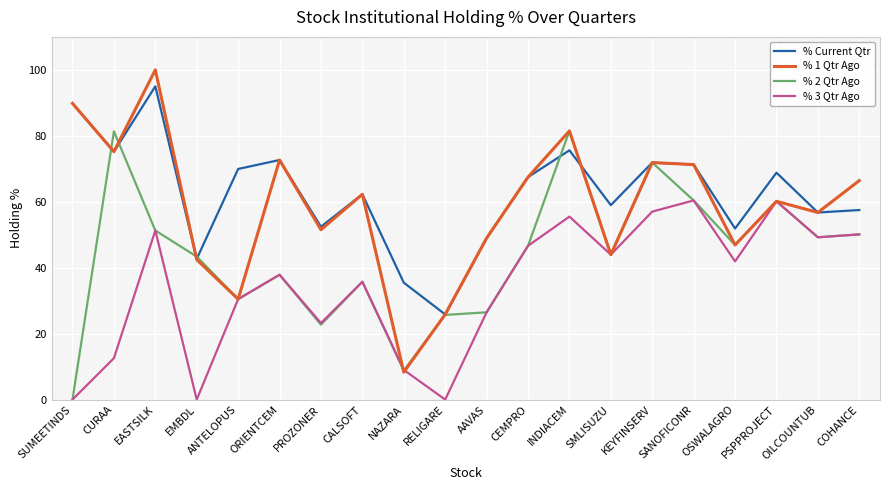

Is it true that % 2 Qtr Ago equals 23.1 at EMBDL?

False